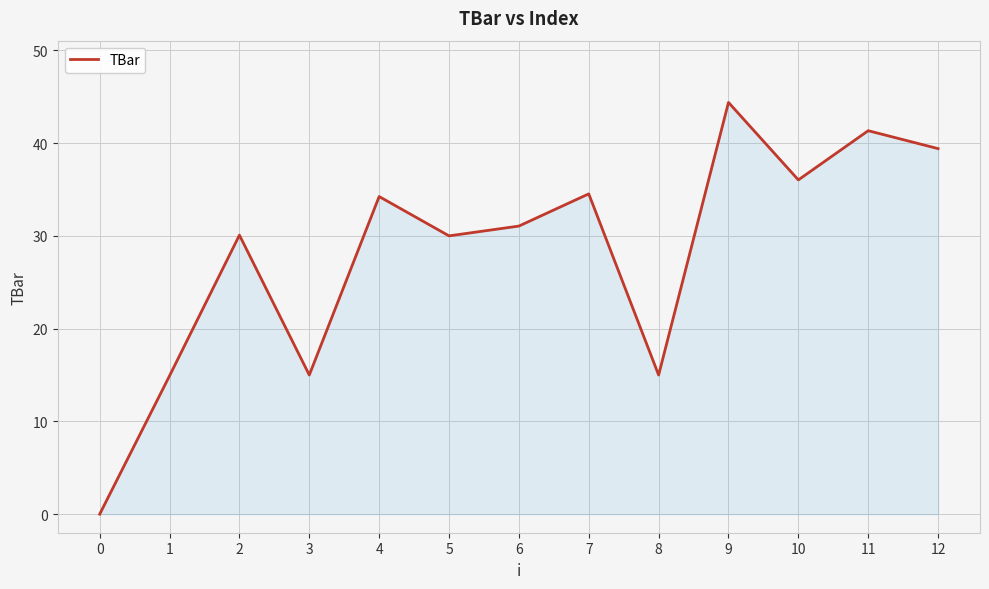

At which label does the data first exceed 31?

4